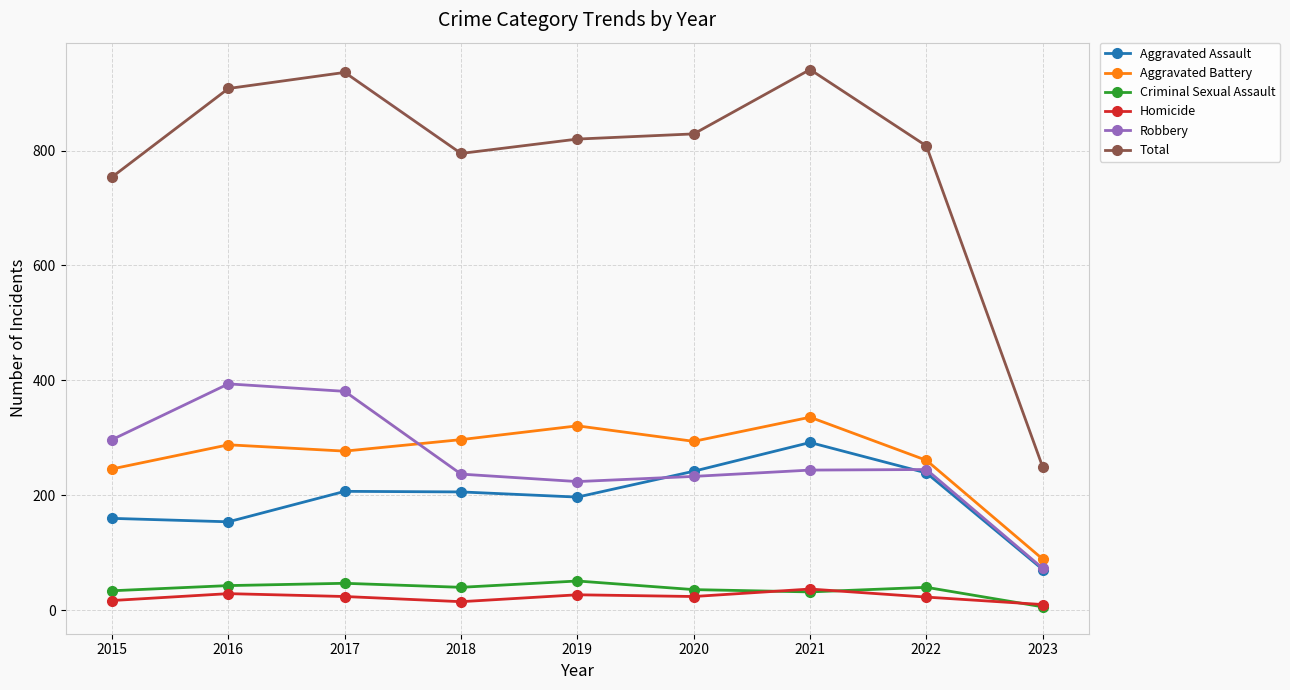

What is the lowest value of the Homicide series?

10